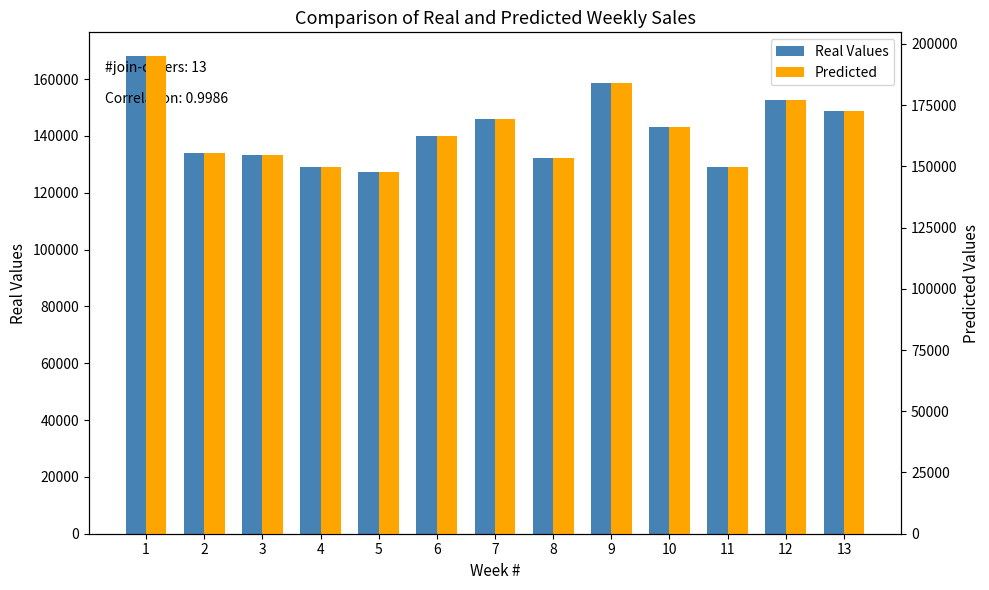

What is the minimum value for Real Values?

127337.5